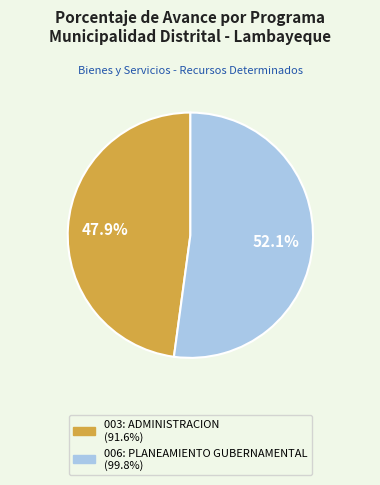

Which has a higher value, 003: ADMINISTRACION or 006: PLANEAMIENTO GUBERNAMENTAL?

006: PLANEAMIENTO GUBERNAMENTAL